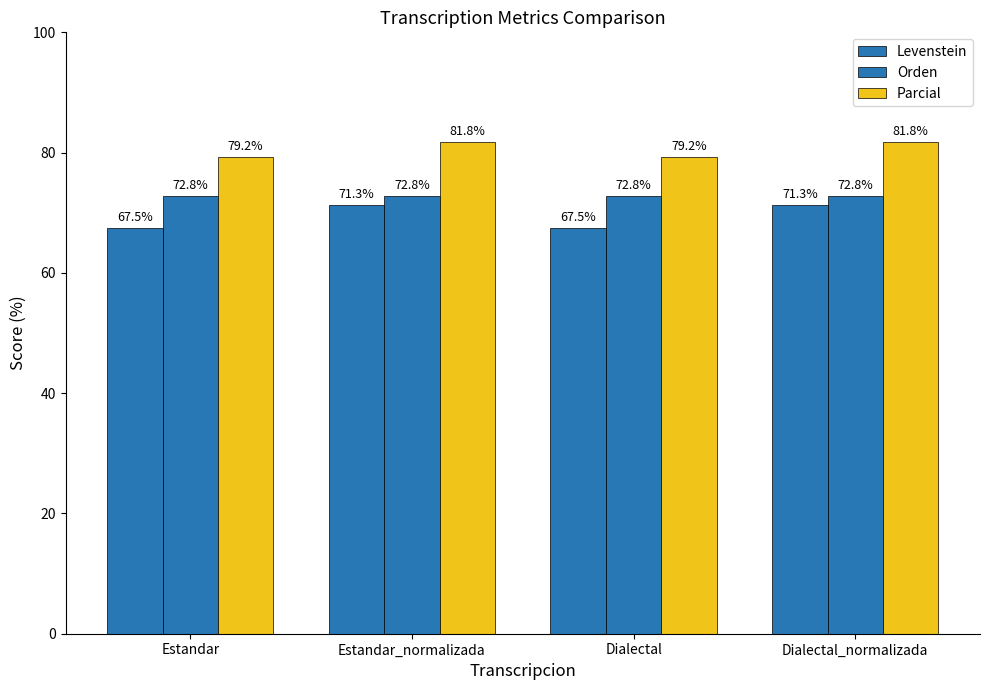

Where is Levenstein nearest to the value 69?

Estandar